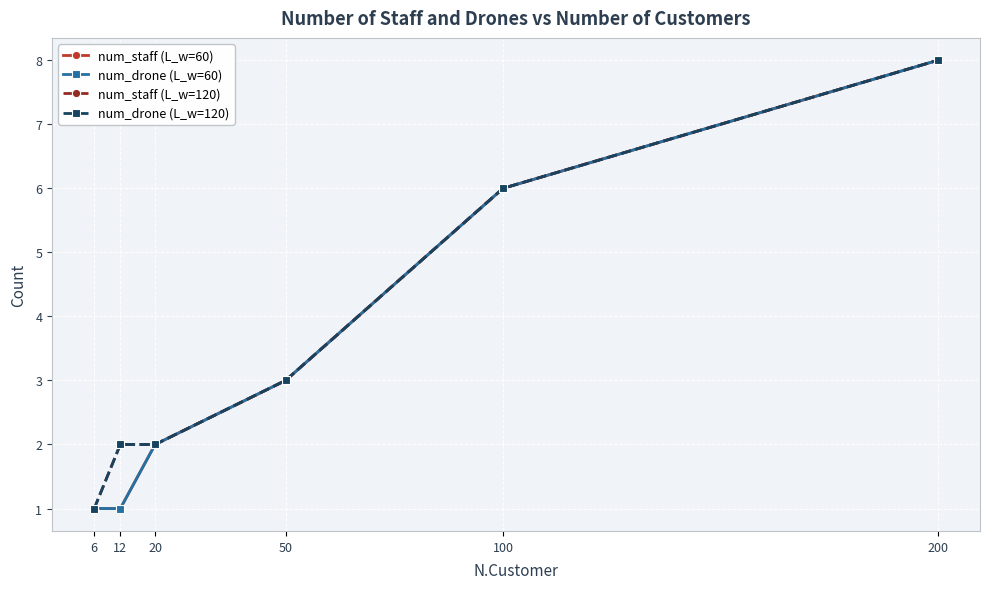

Rank the categories by num_staff (L_w=60) value from lowest to highest.

6, 12, 20, 50, 100, 200